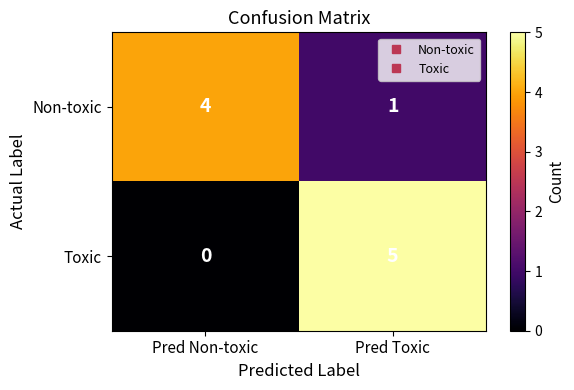

Reading left to right, transcribe all the data shown in this chart.

Non-toxic: Pred Non-toxic=4	Pred Toxic=1
Toxic: Pred Non-toxic=0	Pred Toxic=5